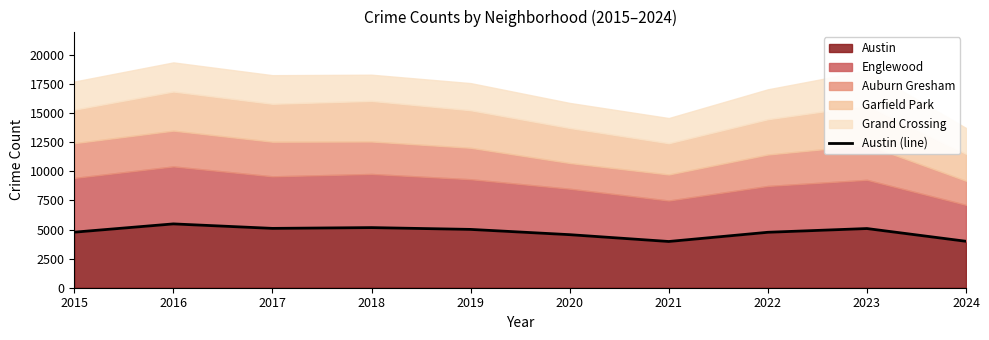

What is the change in value from 2021 to 2024?

+18